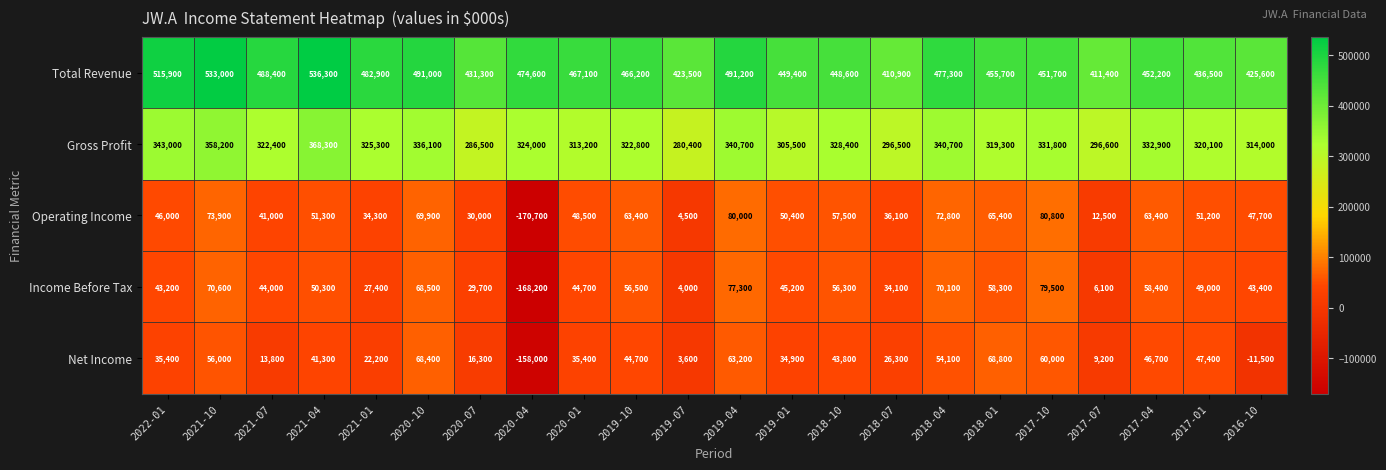

What is the spread (max minus min) of values at 2018-10?

404800